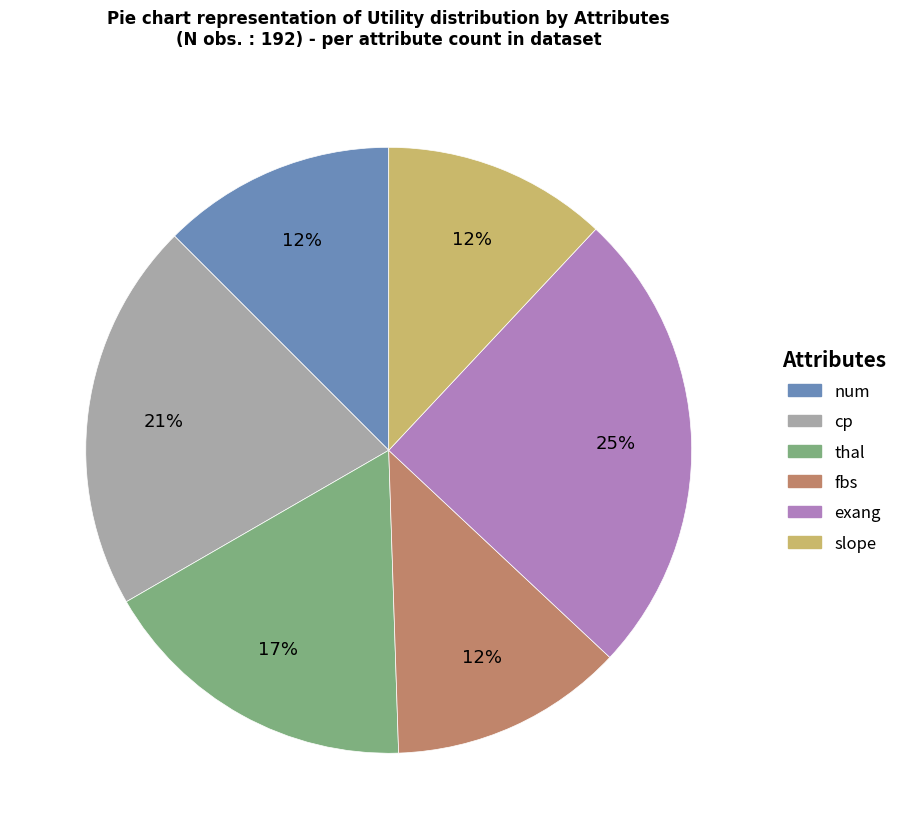

Which category has the biggest portion of the pie?

exang